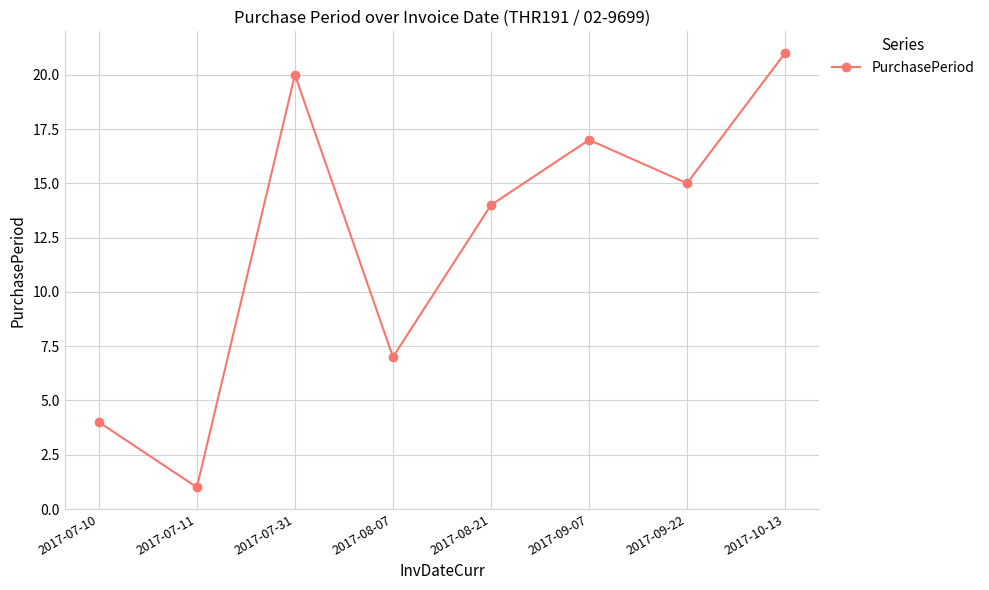

What is the difference between the maximum and minimum values?

20